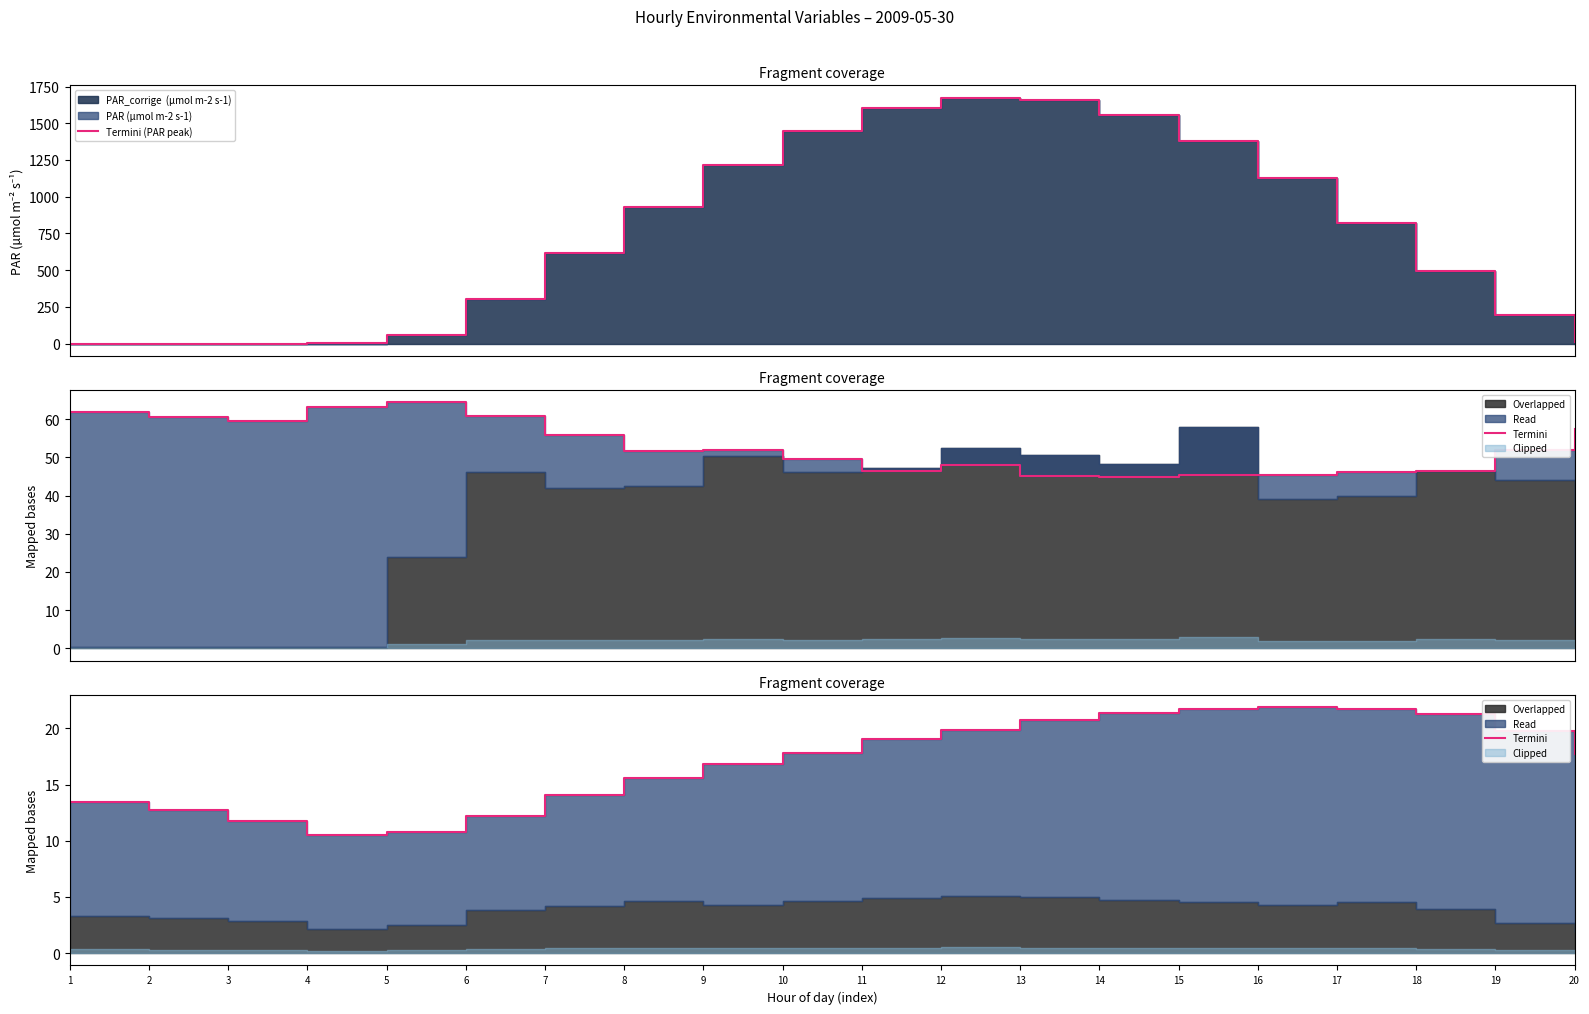

At 15, list the series in order from smallest to largest.

Termini, Termini (PAR peak)